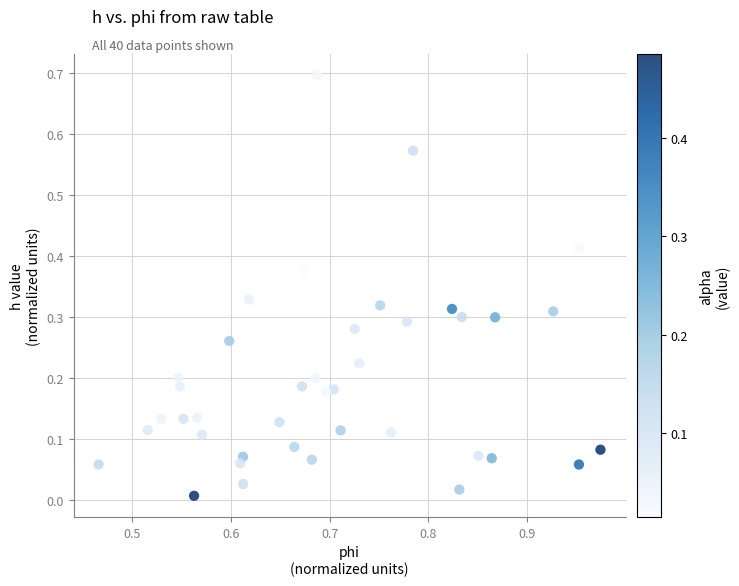

What is the range of Y values (max minus min)?

0.7